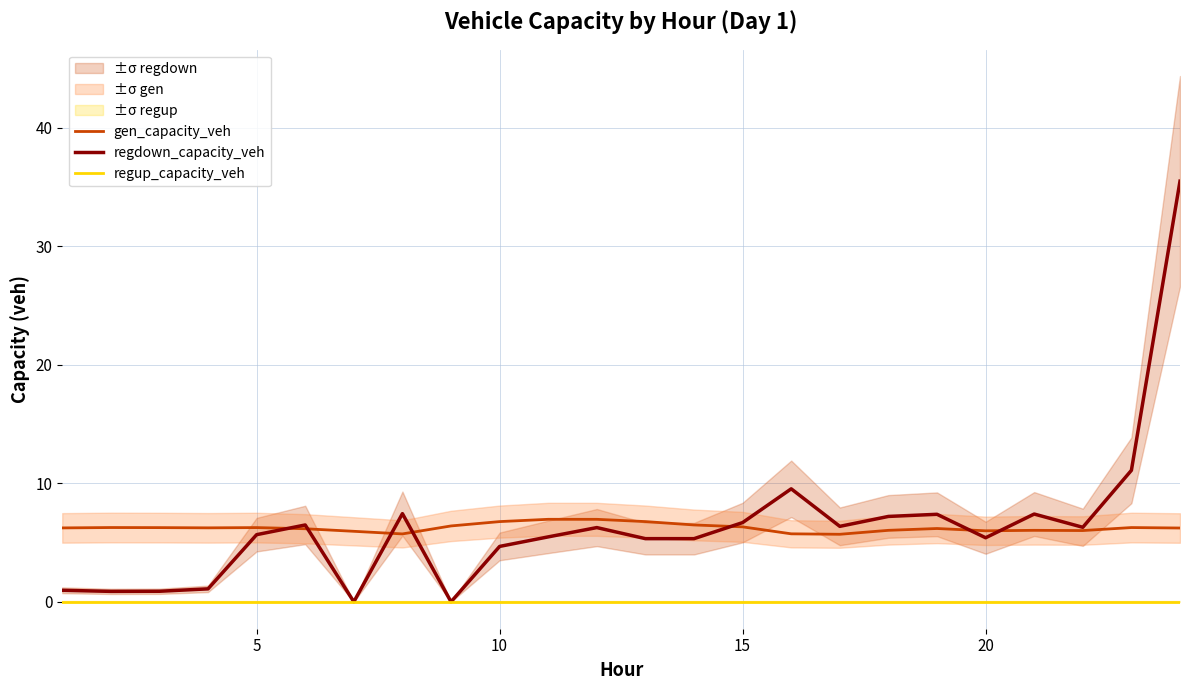

What is the maximum value for regdown_capacity_veh?

35.5